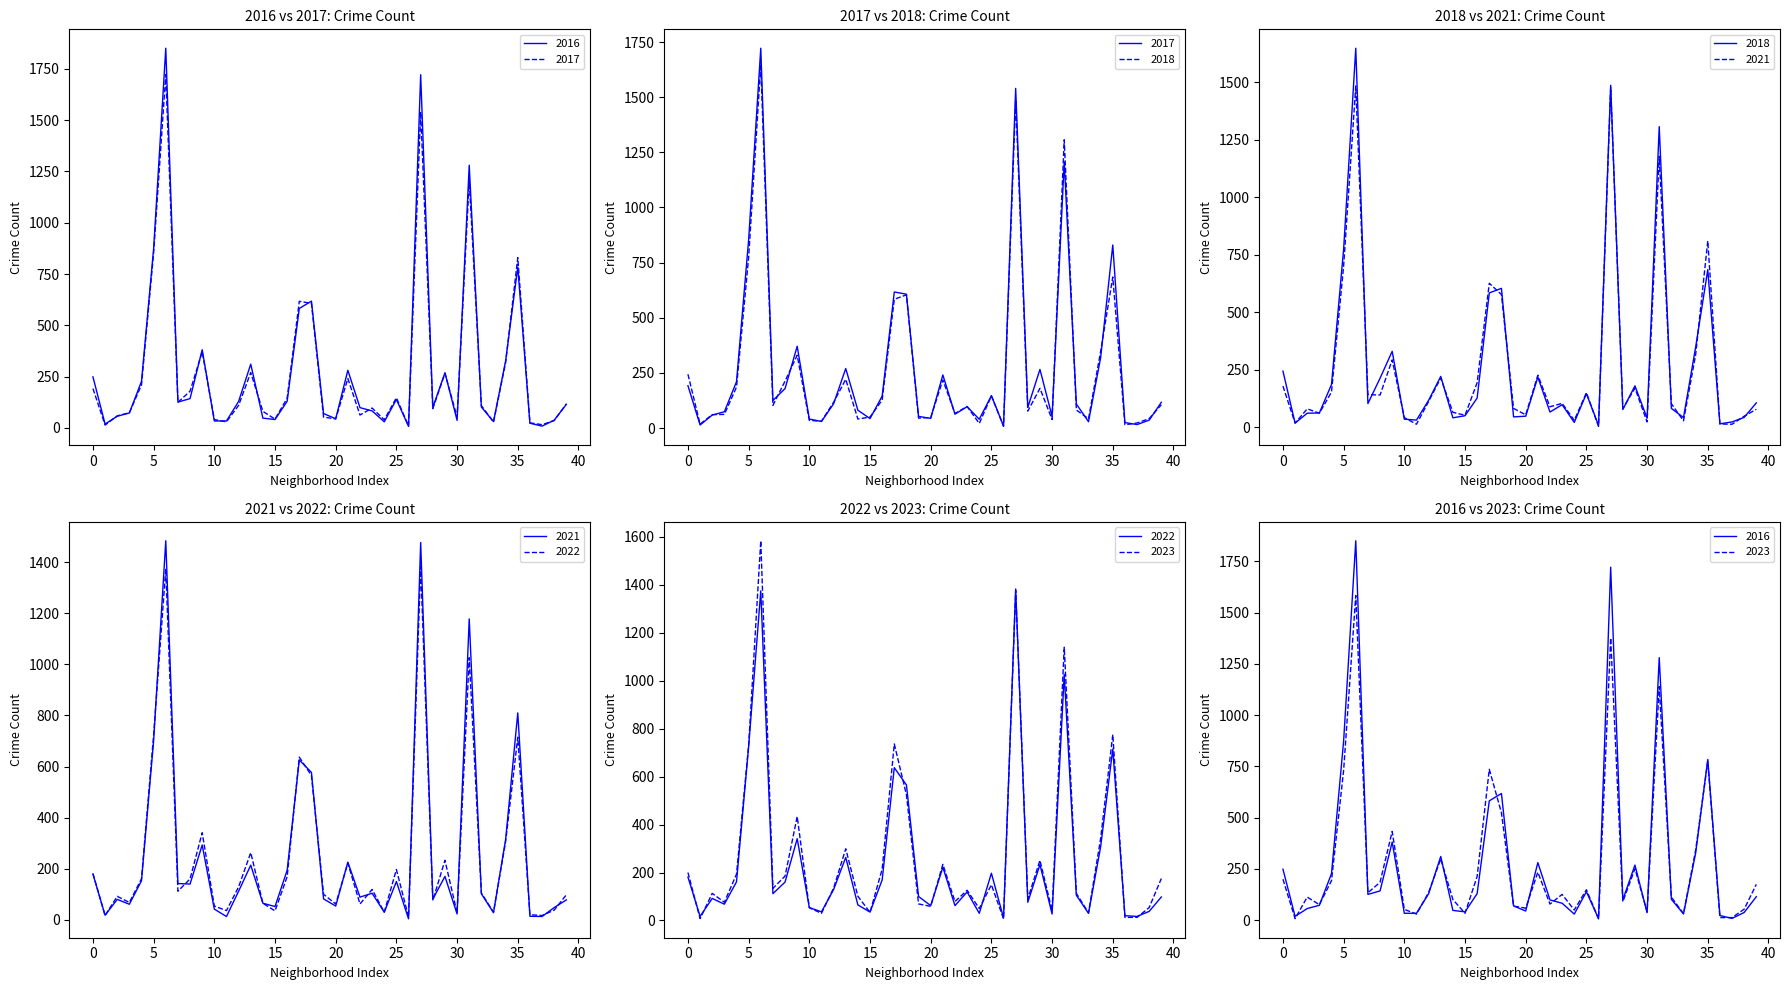

How many lines are shown in the chart?

6